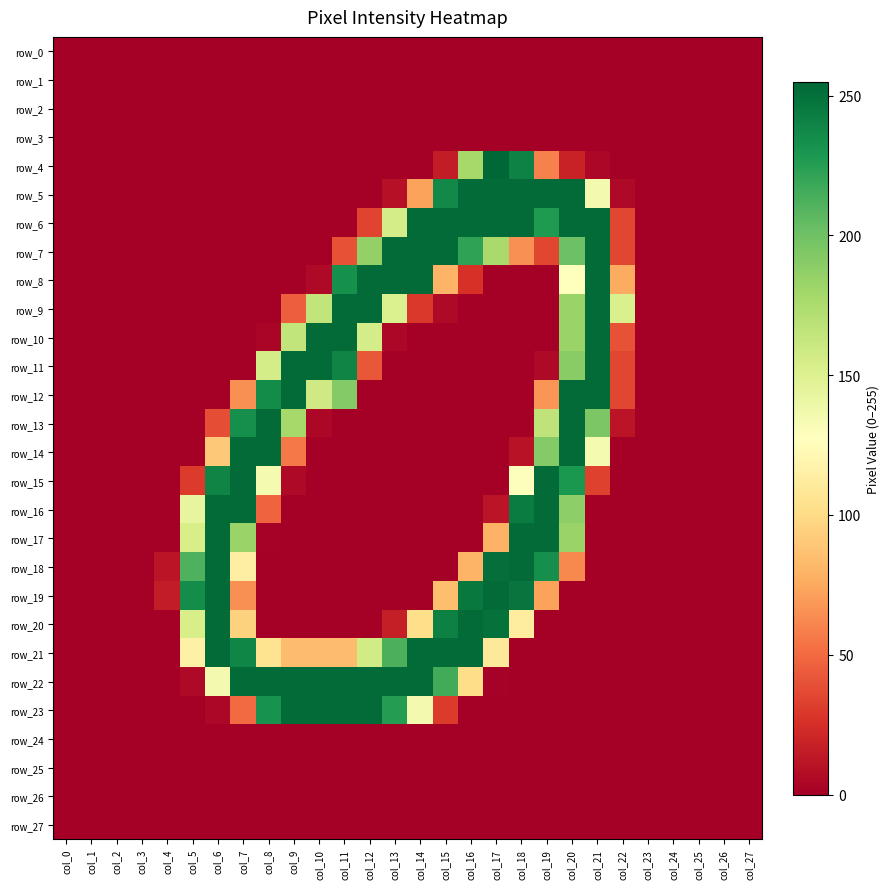

List the series in order of their peak value, highest first.

row_4, row_5, row_6, row_7, row_8, row_9, row_10, row_11, row_12, row_13, row_14, row_15, row_16, row_17, row_18, row_19, row_20, row_21, row_22, row_23, row_0, row_1, row_2, row_3, row_24, row_25, row_26, row_27